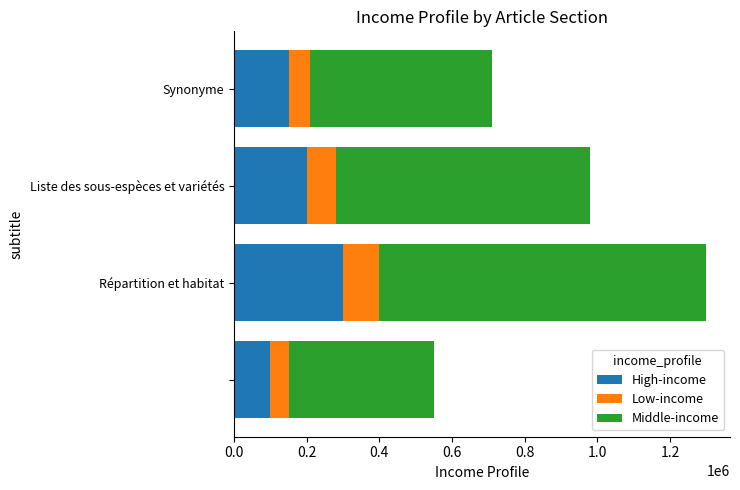

Count the number of data series in this chart.

3